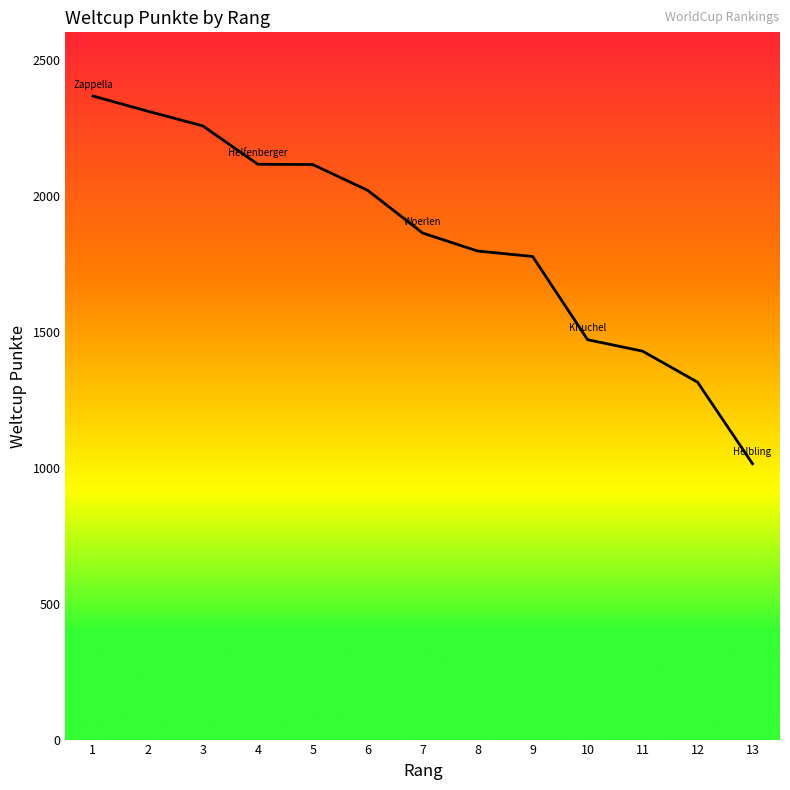

What is the change in value from 6 to 7?

-157